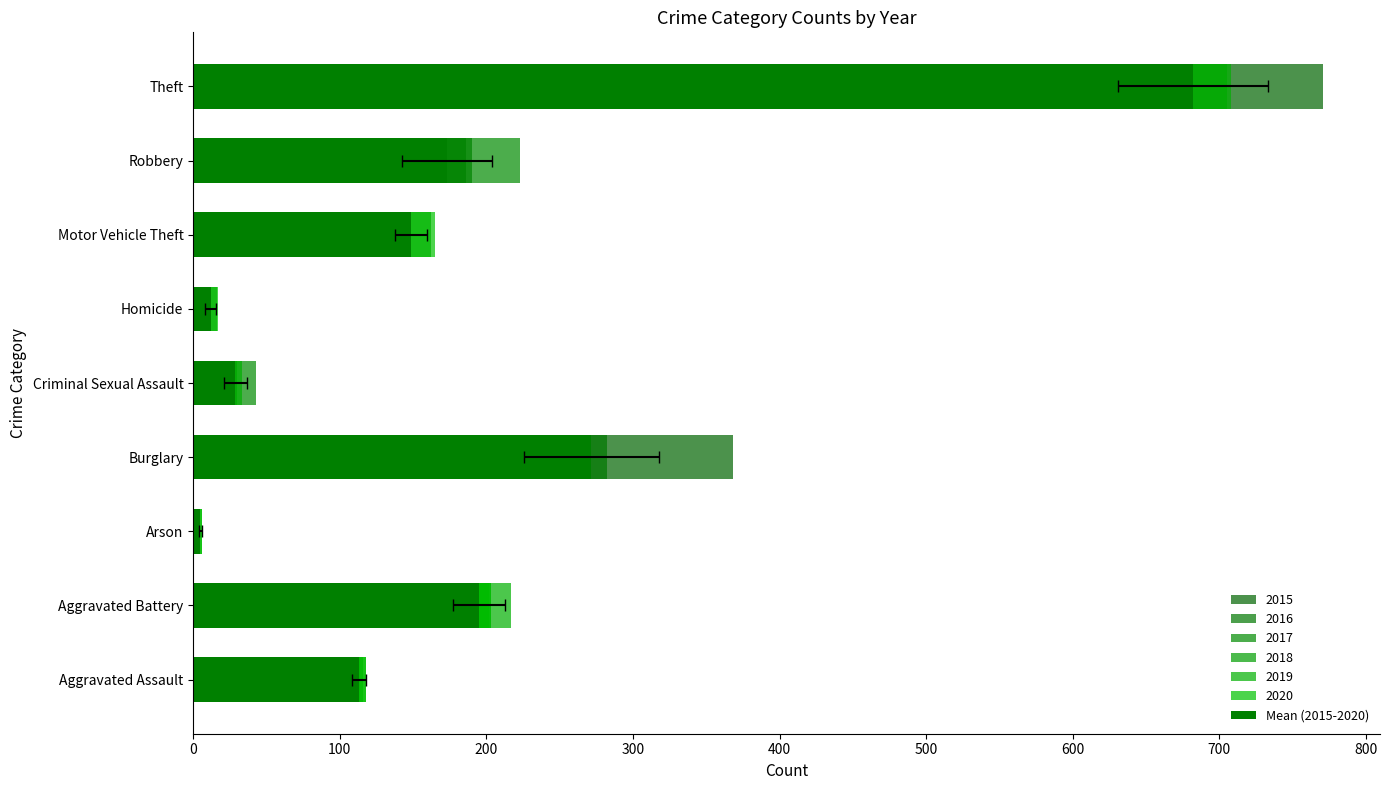

What is the sum of all values?

1629.5